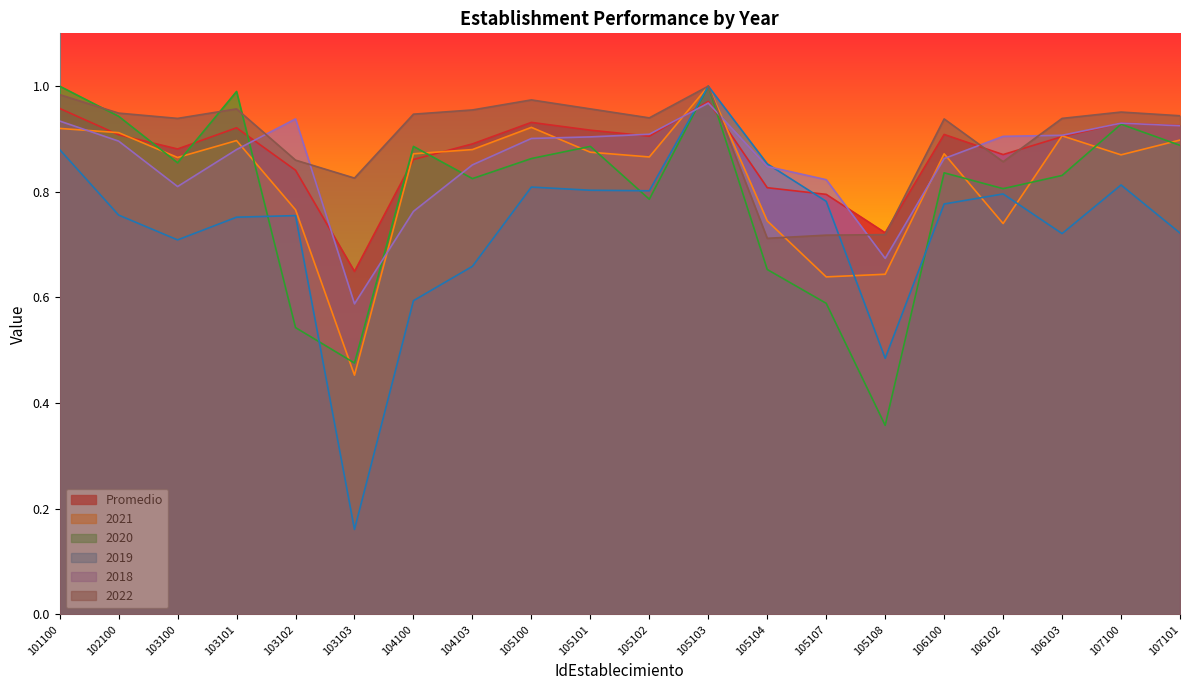

How many series are shown in this chart?

6